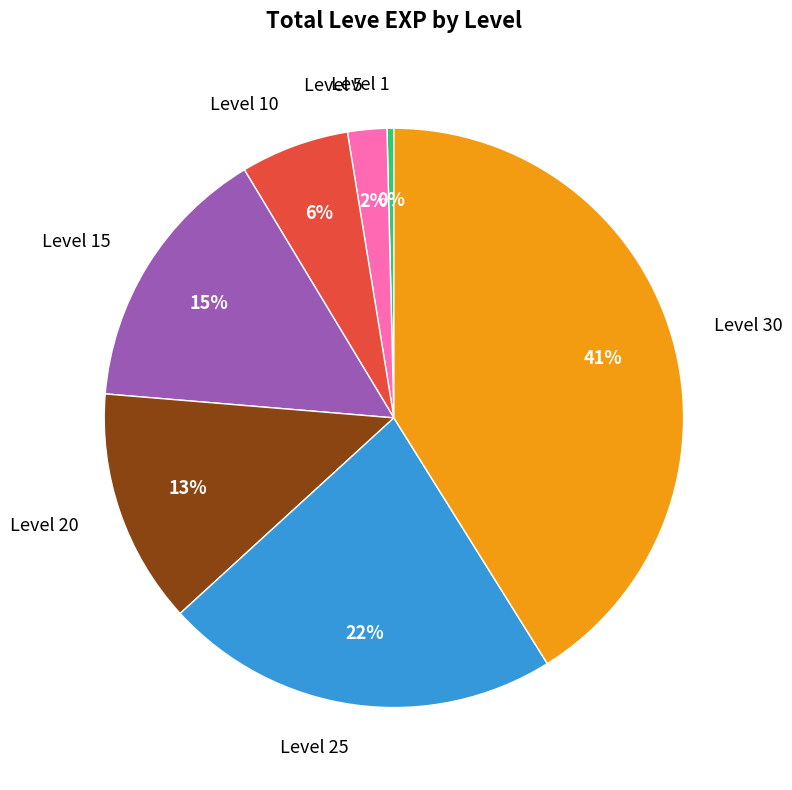

To the nearest percent, what is the difference between the largest and smallest slice percentages?

41%